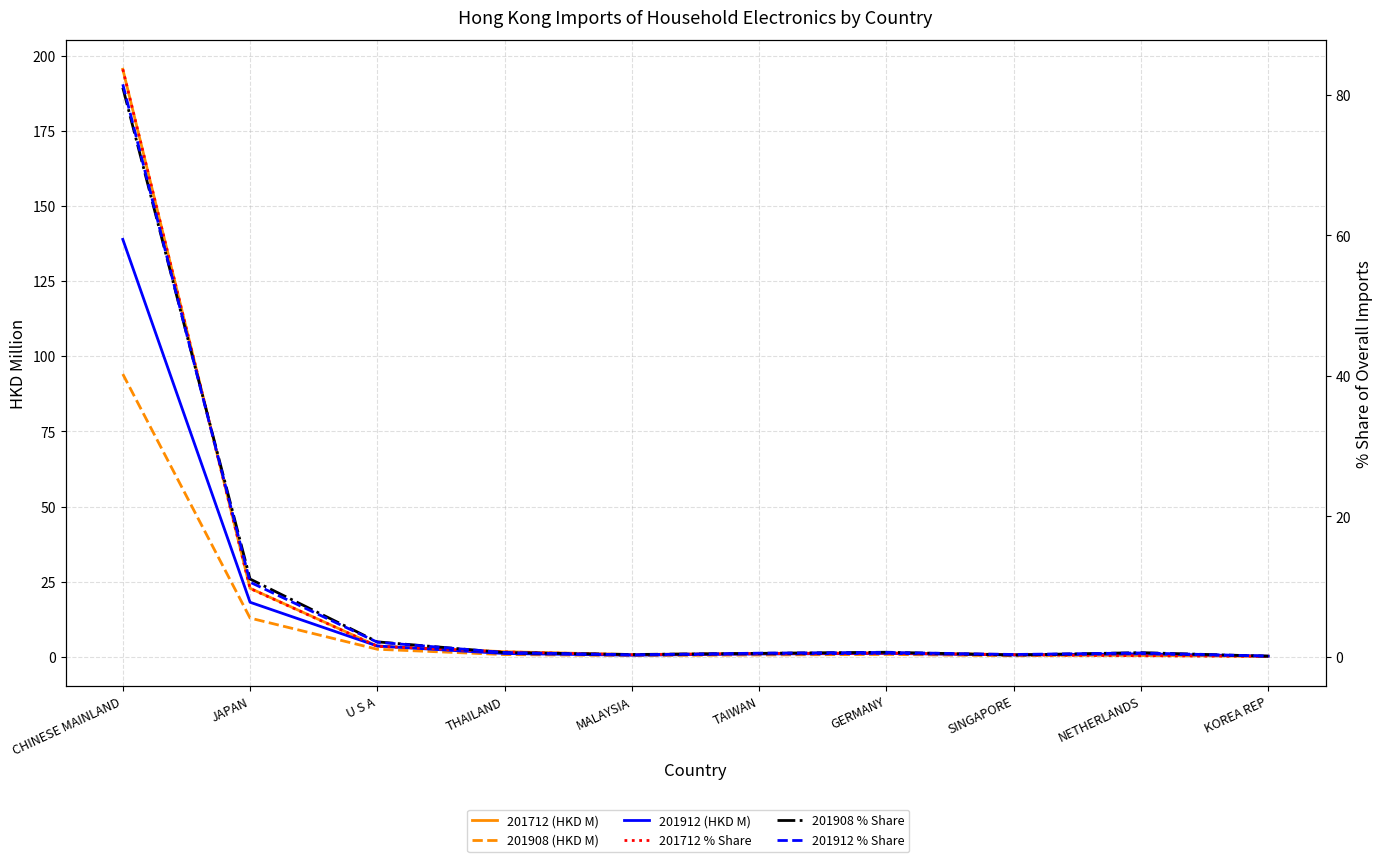

Is the value of 201912 % Share at NETHERLANDS greater than the value of 201912 (HKD M) at CHINESE MAINLAND?

No